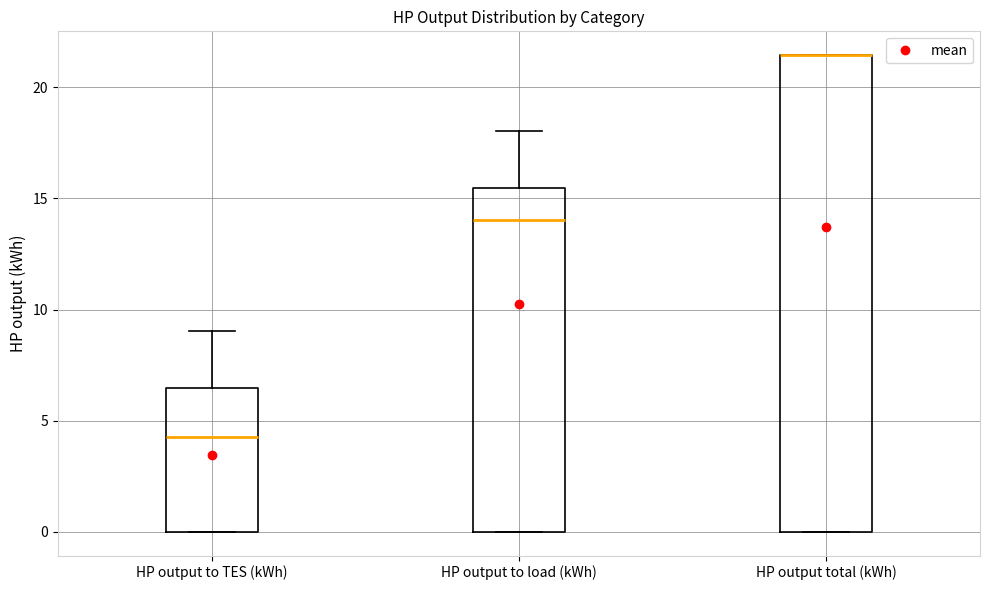

Reading left to right, transcribe this box plot: for each box, give where its median line is, the range the box spans, and where its two whiskers end, as read against the y-axis. The values are not printed on the chart, so give them approximately, as read against the axis.

HP output to TES (kWh): median 4.5, box 0.0 to 6.5, whiskers 0.0 to 9.0
HP output to load (kWh): median 14.0, box 0.0 to 15.5, whiskers 0.0 to 18.0
HP output total (kWh): median 21.5 (drawn on the box's upper edge), box 0.0 to 21.5, whiskers 0.0 to 21.5